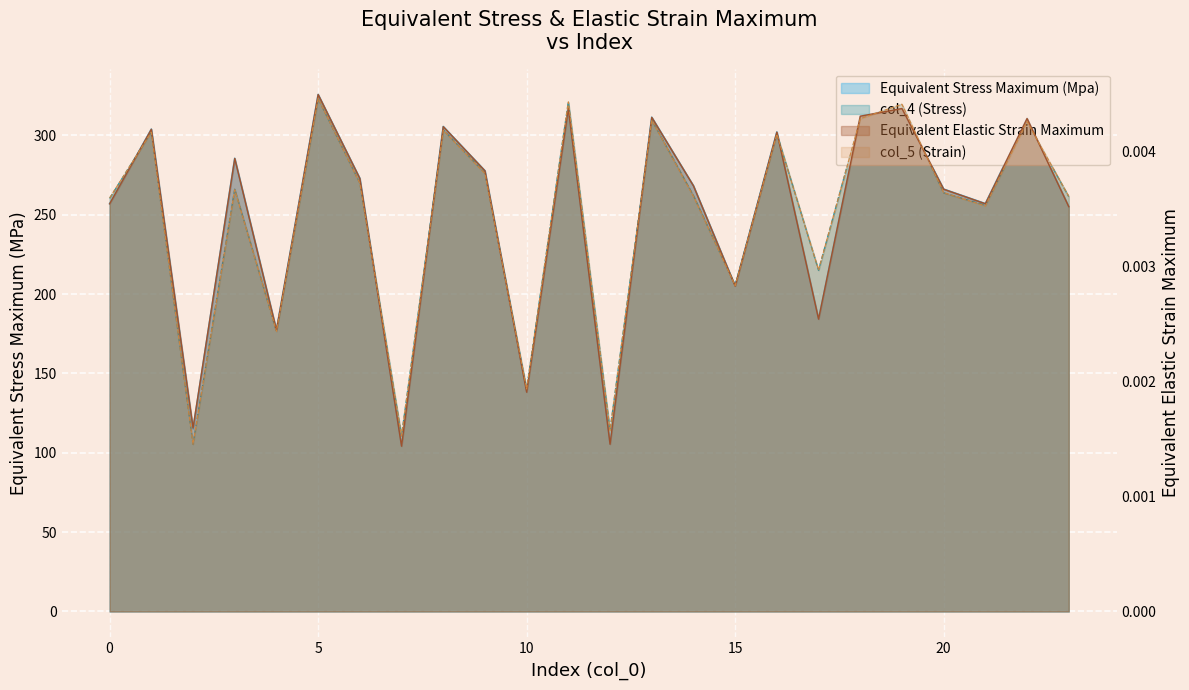

How many data points in col_4 are less than 266?

12